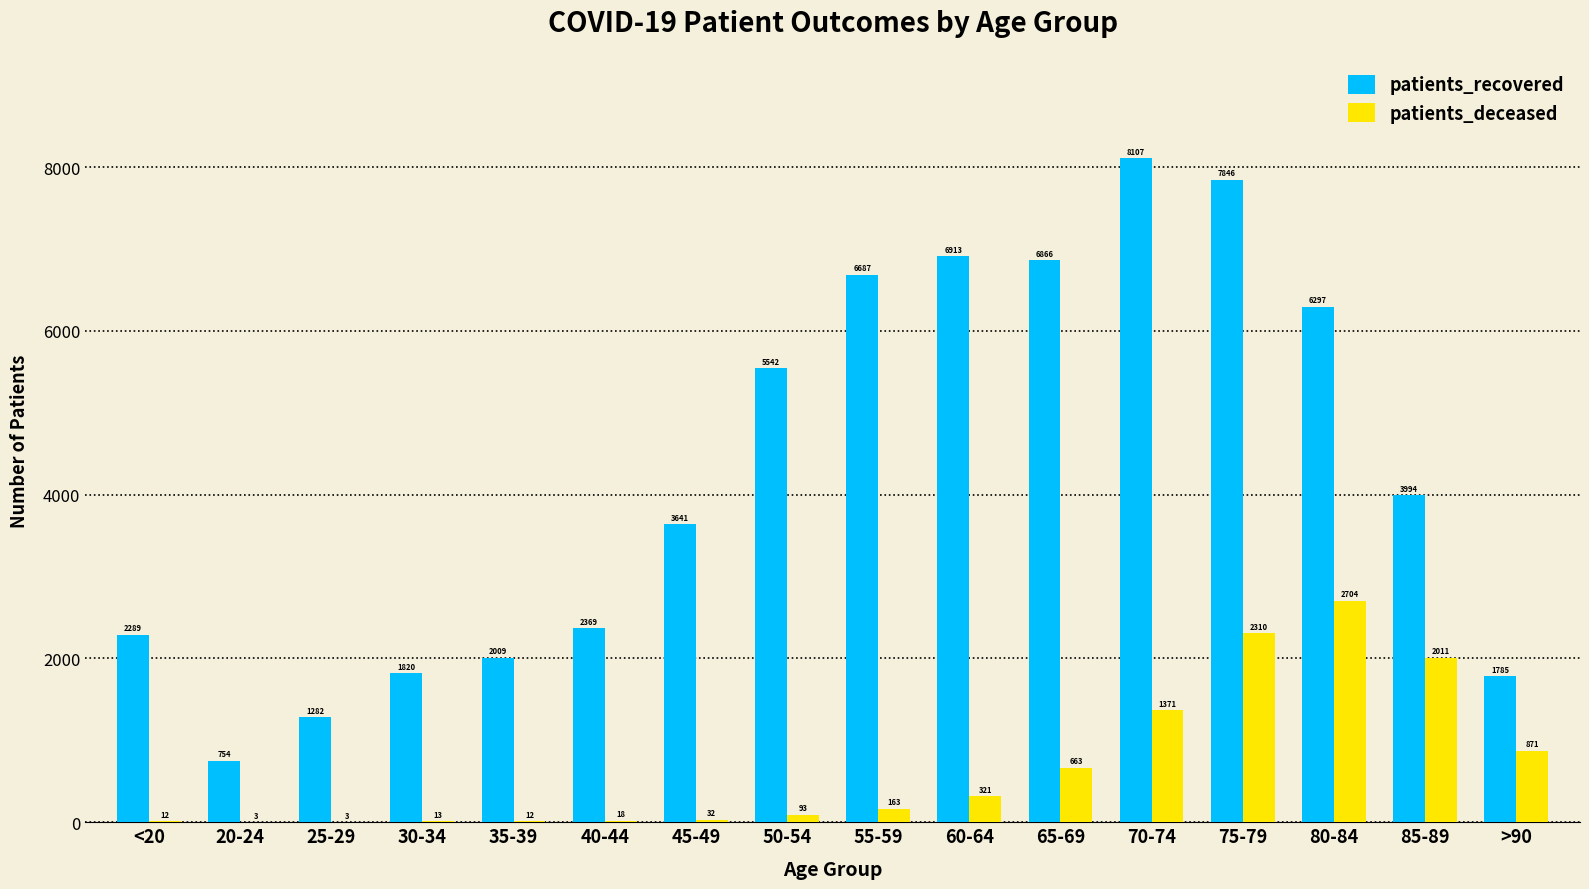

The value of patients_deceased at 65-69 is 663. True or false?

True